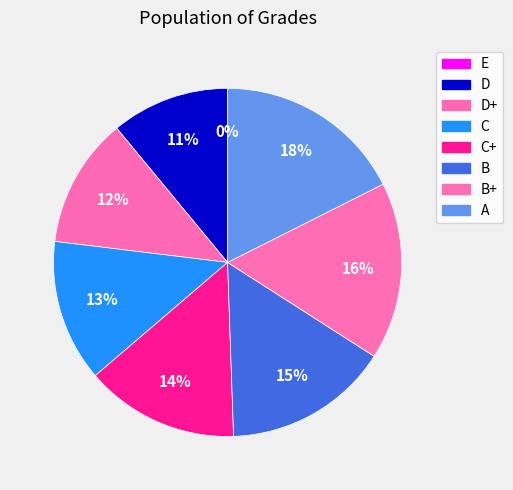

To the nearest percent, what is the average slice percentage?

12%